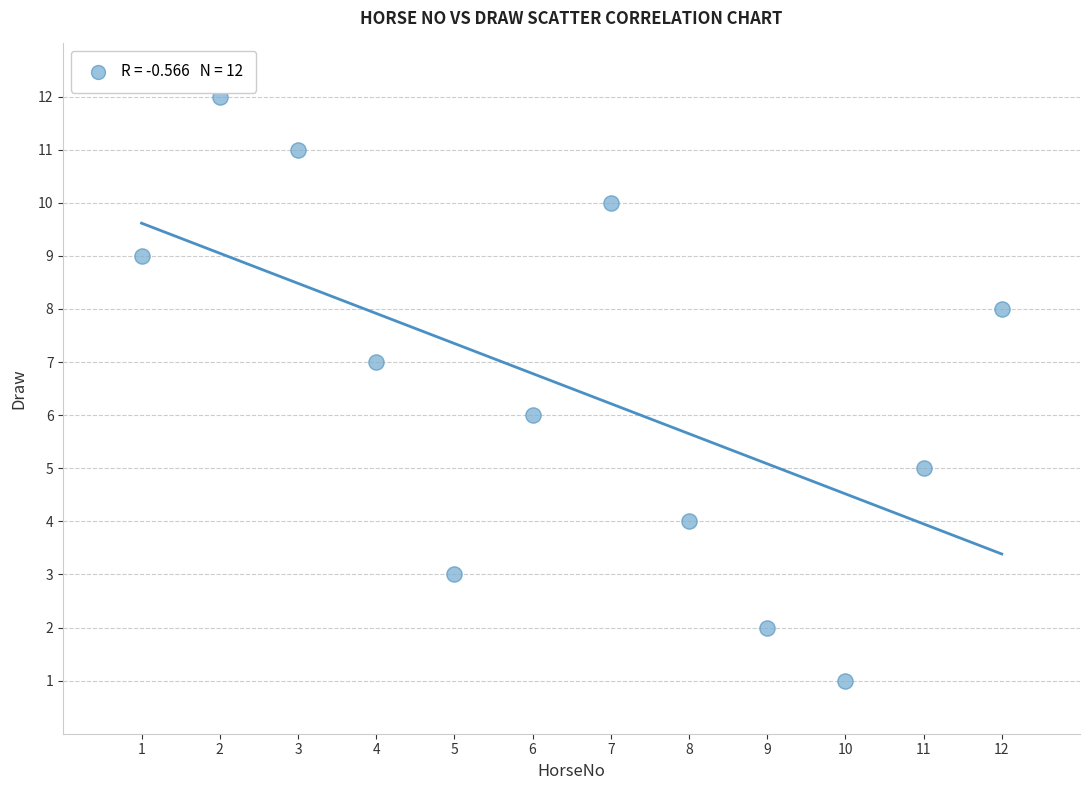

What is the range of Y values (max minus min)?

11